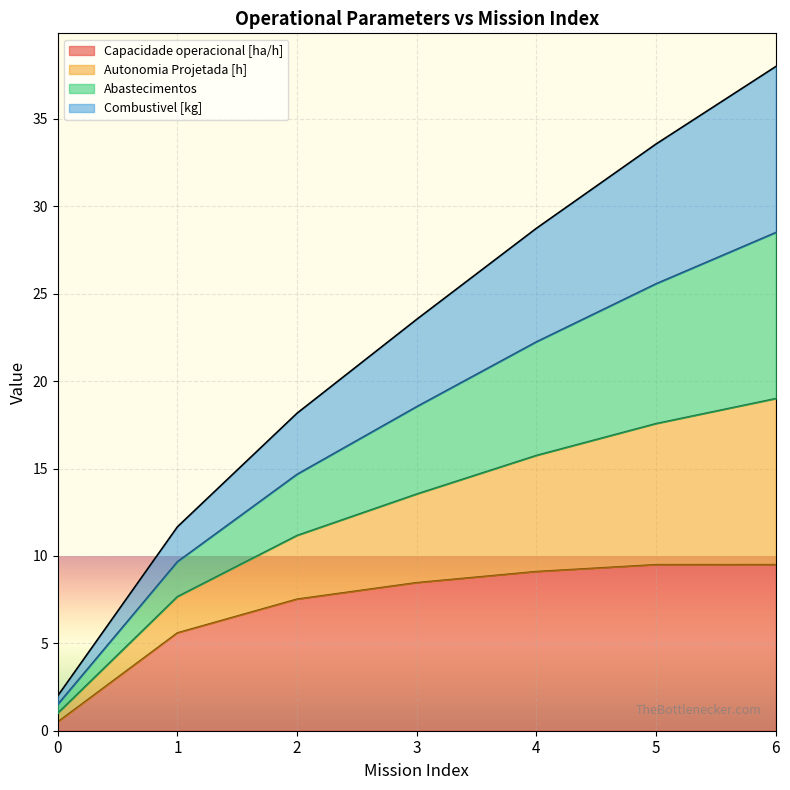

Which category has the highest value across all series?

6